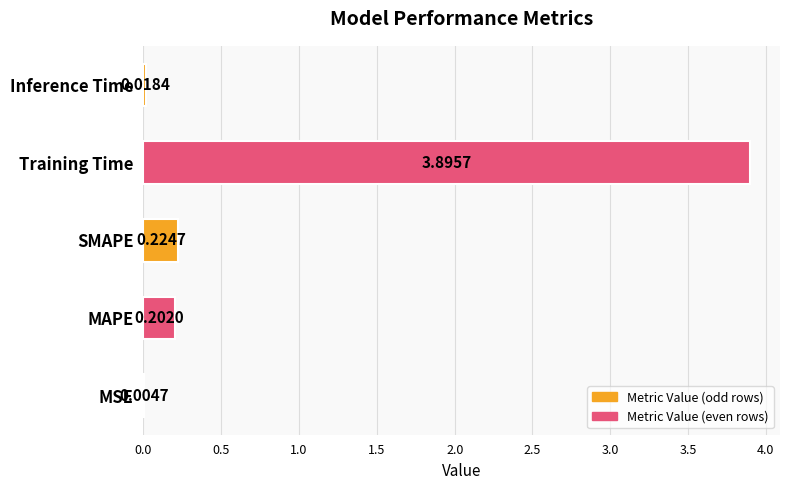

What is the sum of all values?

4.3